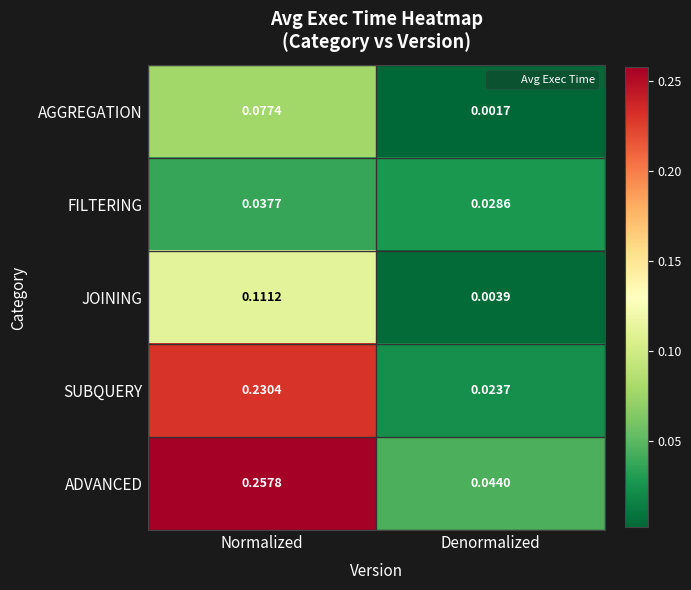

At which category is the sum across all series the highest?

Normalized